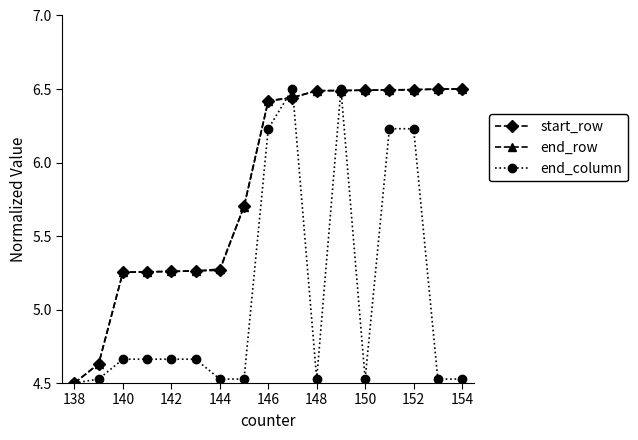

What is the maximum value shown in the chart?

6.5